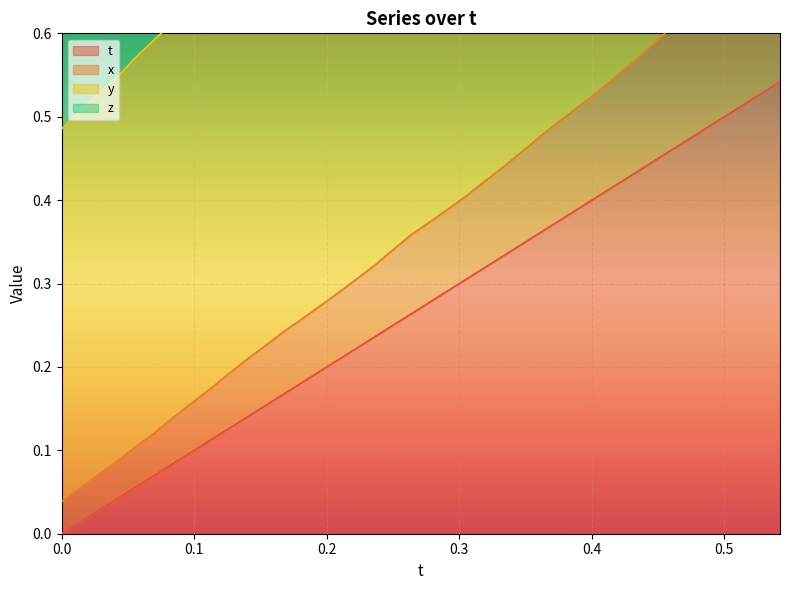

What is the label of the 5th point from the left?

0.4